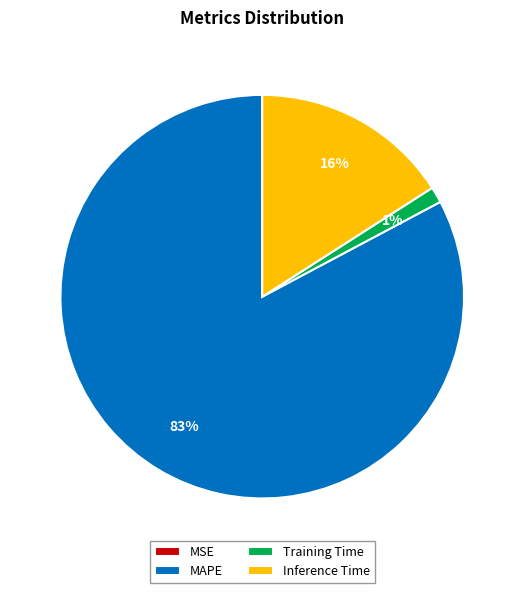

To the nearest percent, what portion does Training Time represent?

1%